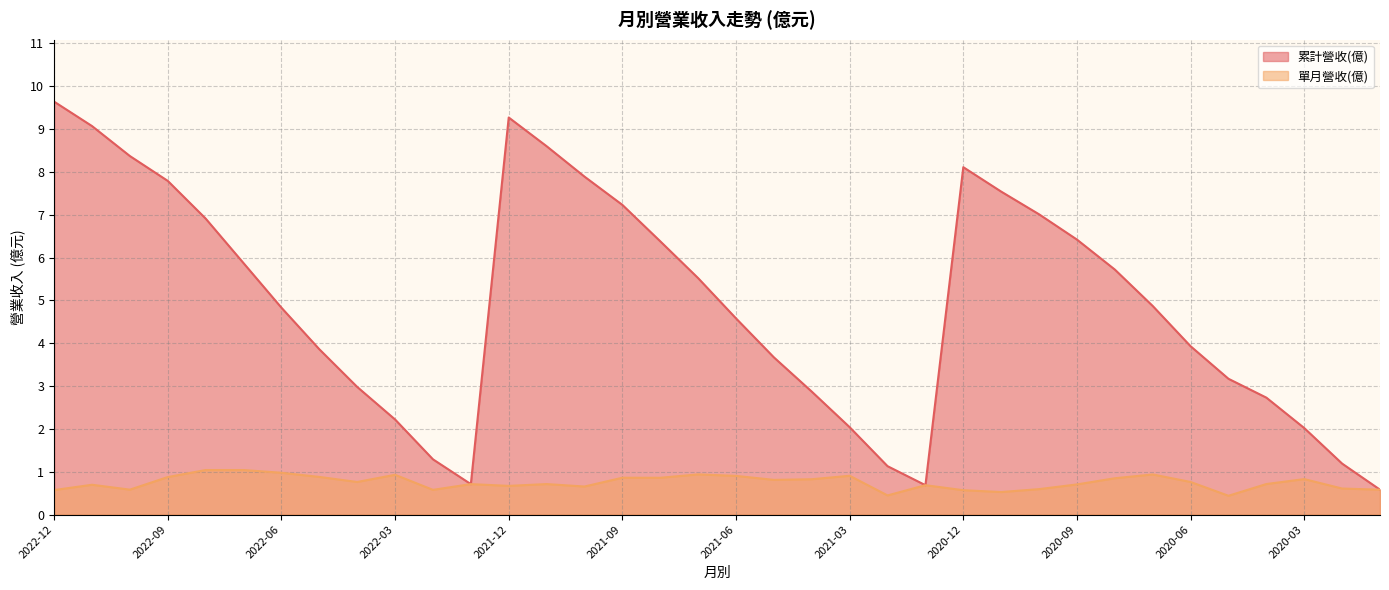

Rank the categories by 單月營收(億) value from lowest to highest.

2020-05, 2021-02, 2020-11, 2020-12, 2022-12, 2022-02, 2020-01, 2022-10, 2020-10, 2020-02, 2021-10, 2021-12, 2021-01, 2022-11, 2020-09, 2022-01, 2021-11, 2020-04, 2022-04, 2020-06, 2021-05, 2021-04, 2020-03, 2020-08, 2021-08, 2021-09, 2022-09, 2022-05, 2021-06, 2021-03, 2022-03, 2020-07, 2021-07, 2022-06, 2022-08, 2022-07